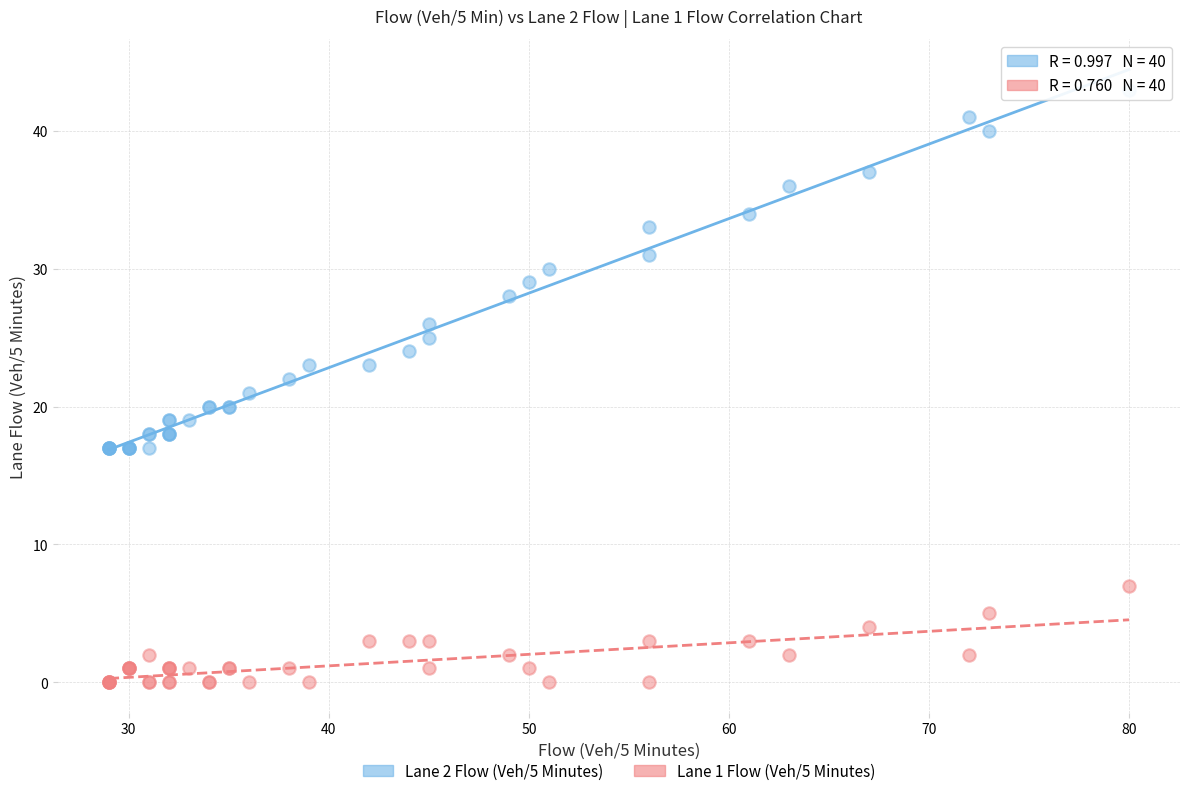

Which series reaches the maximum Y coordinate?

Lane 2 Flow (Veh/5 Minutes)